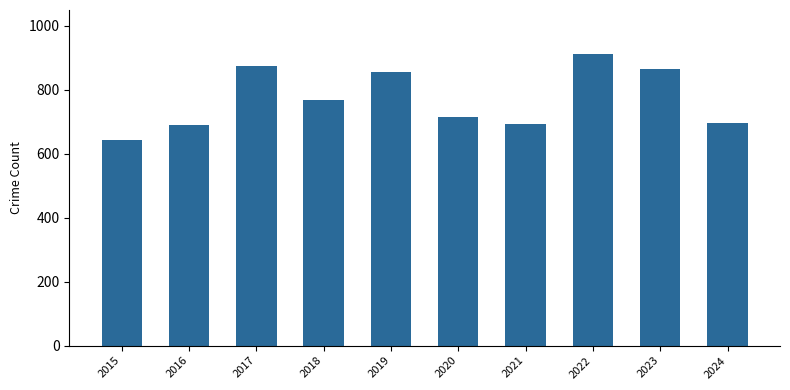

Where does the data first go above 767?

2017